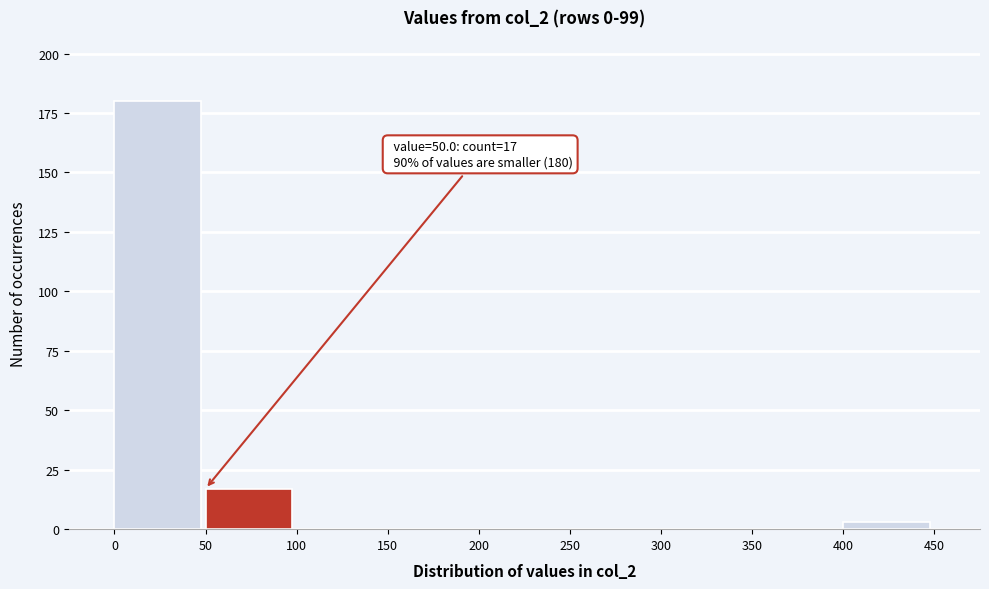

Over which range of the x-axis is the bar tallest?

0 to 50